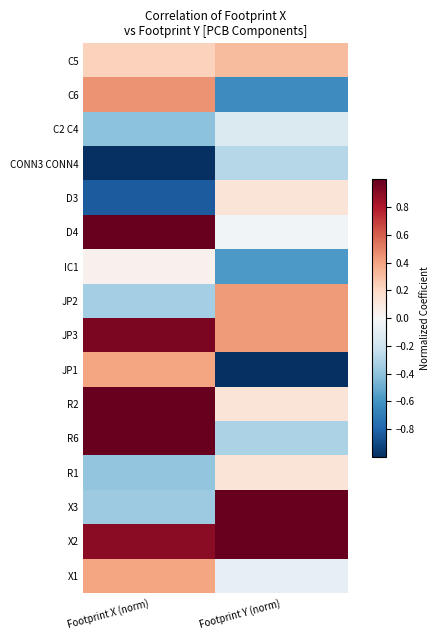

Which series changed the most between Footprint X (norm) and Footprint Y (norm)?

JP1